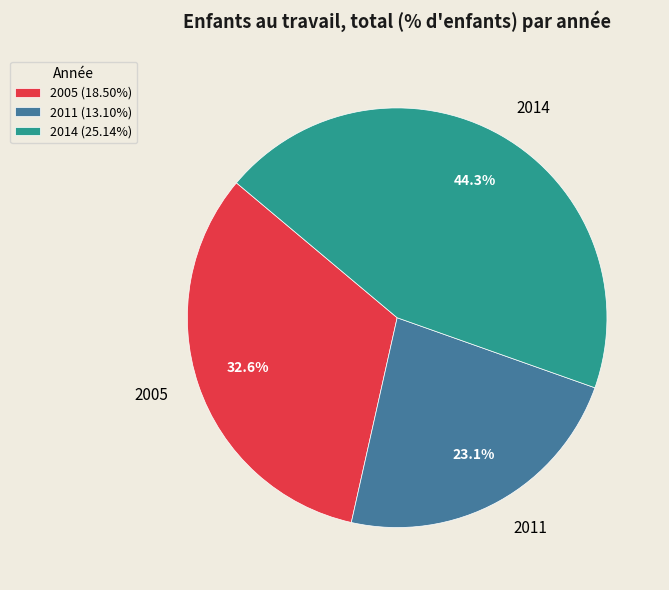

Which category has the biggest portion of the pie?

2014